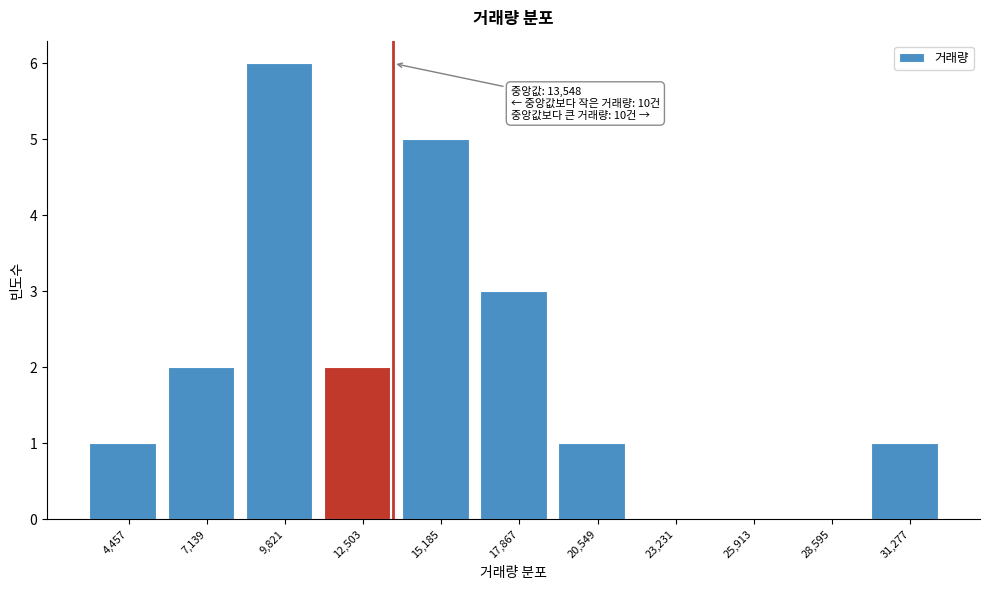

Which range on the x-axis has the tallest bar?

8500 to 11000